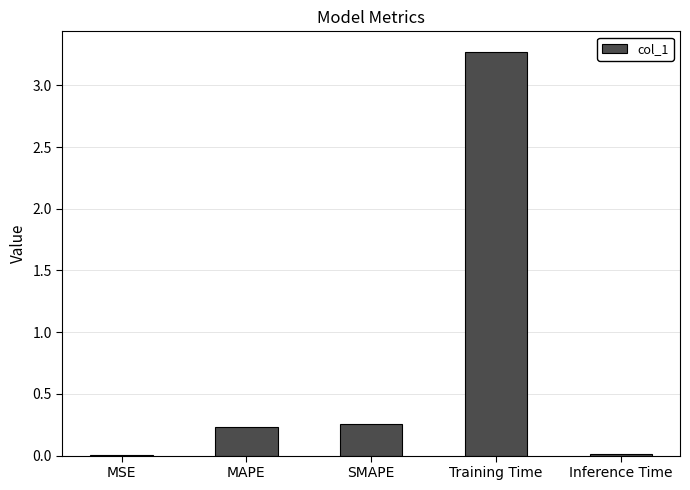

True or false: the data shows 0.0 at MSE.

True